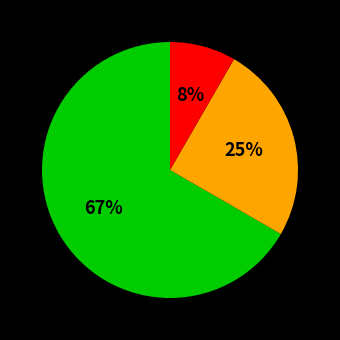

Is there a majority slice in this chart?

Yes